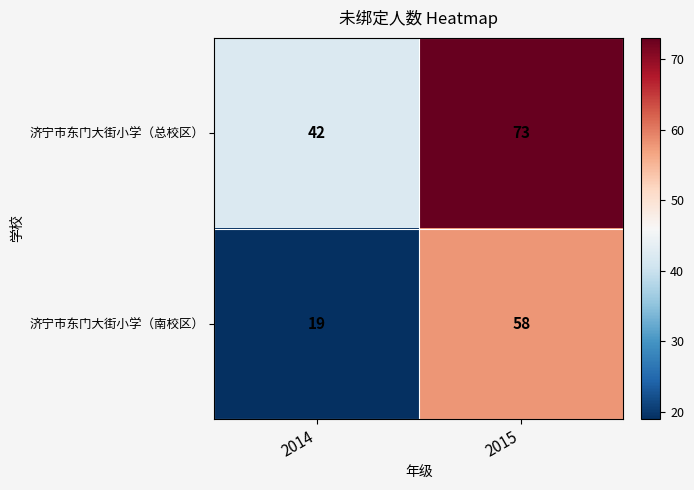

The 济宁市东门大街小学（总校区） series shows 73 at 2015. True or false?

True